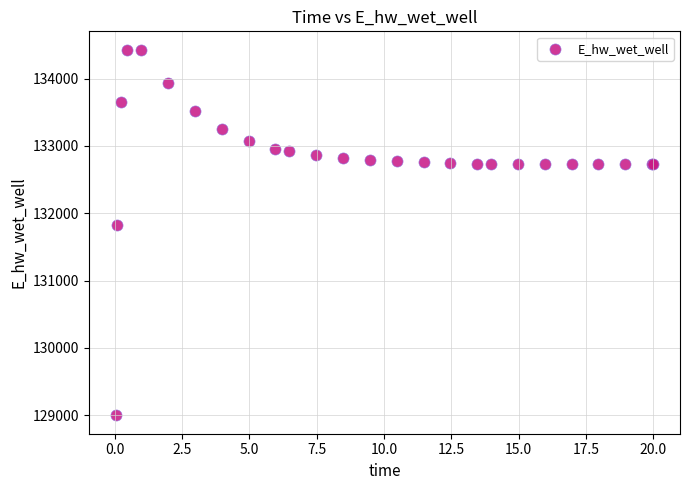

What Y value in the scatter plot is closest to 131712?

131830.4